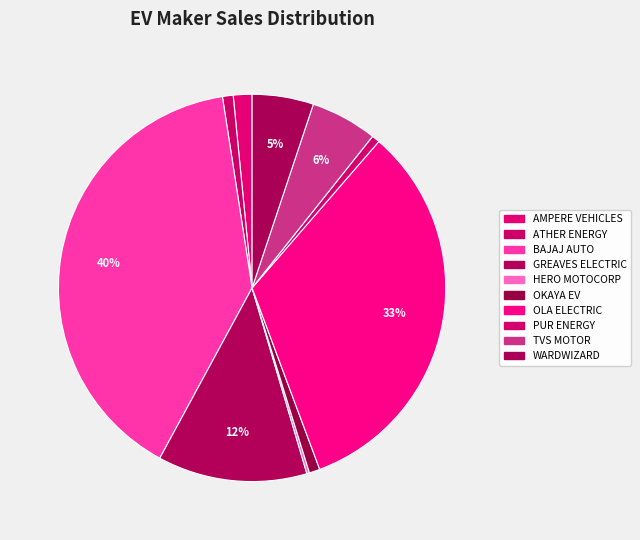

To the nearest percent, what is the difference between the HERO MOTOCORP and TVS MOTOR slice percentages?

5%